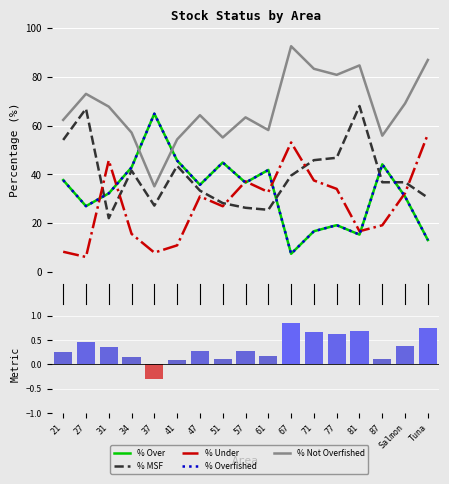

Where is % Not Overfished nearest to the value 63?

57